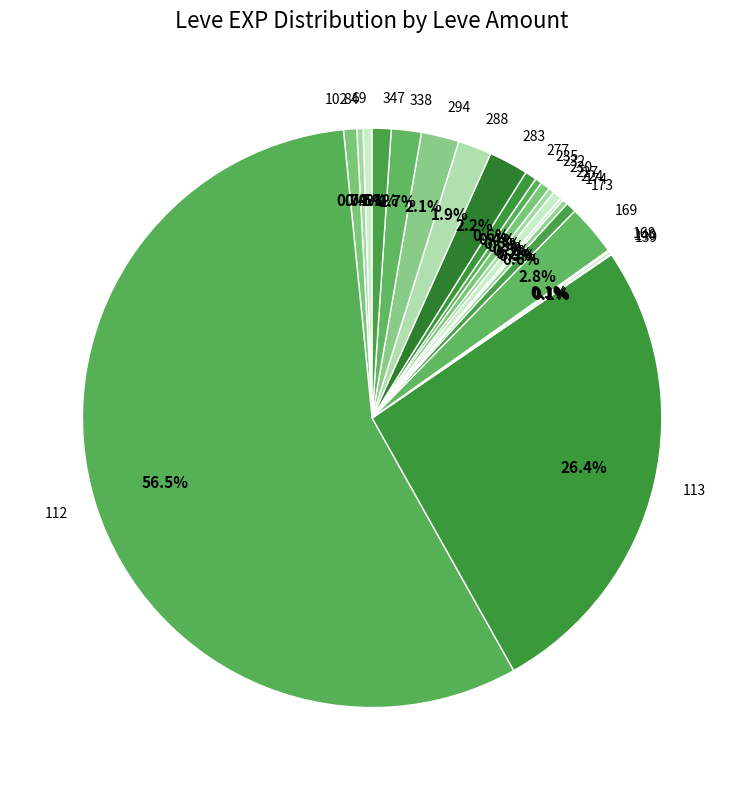

To the nearest percent, what is the difference between the largest and smallest slice percentages?

56%